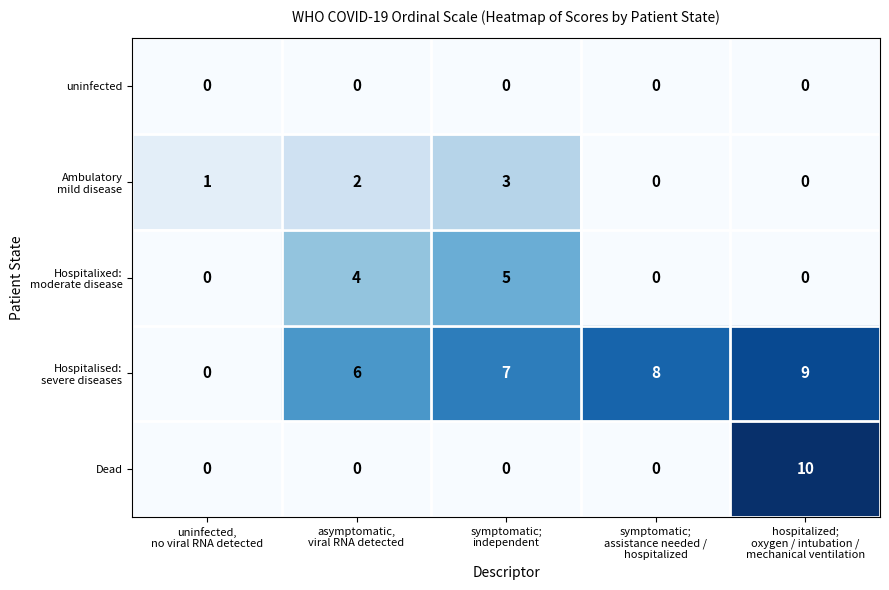

Which series has the widest spread of values?

Dead